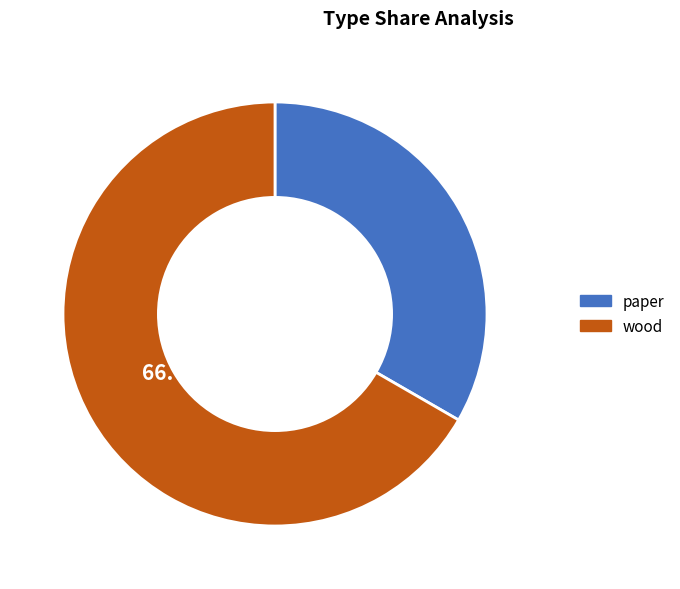

To the nearest percent, what is the average slice percentage?

50%